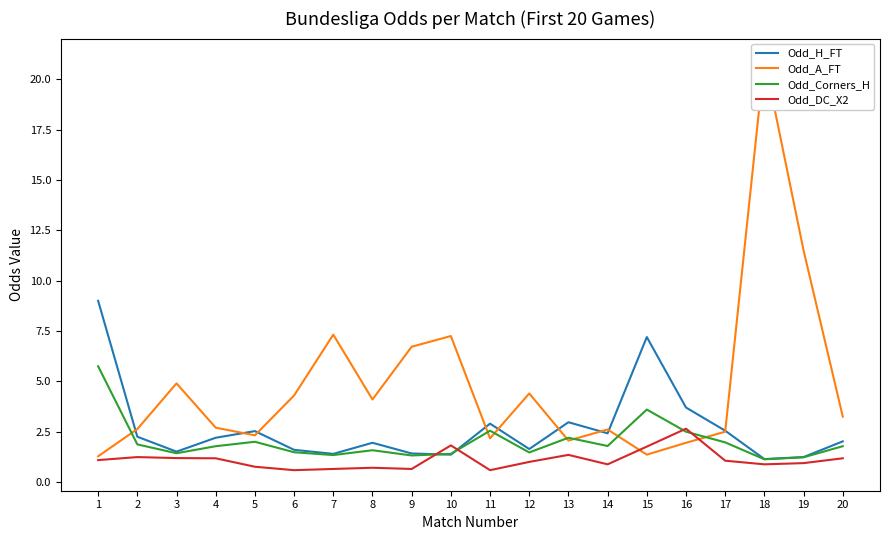

How many times do Odd_Corners_H and Odd_DC_X2 cross each other?

4